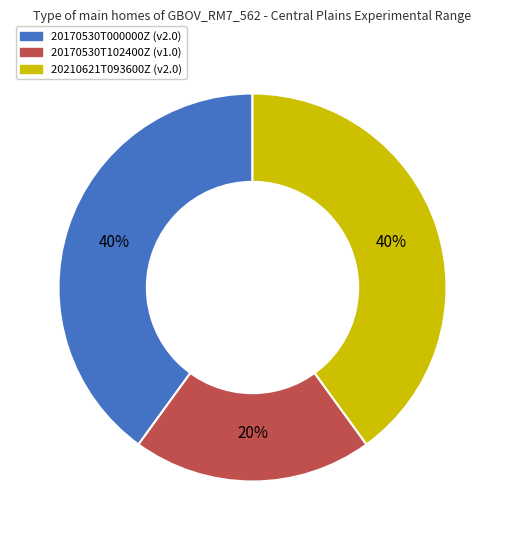

Is it true that 20210621T093600Z (v2.0) is 33% of the pie?

False